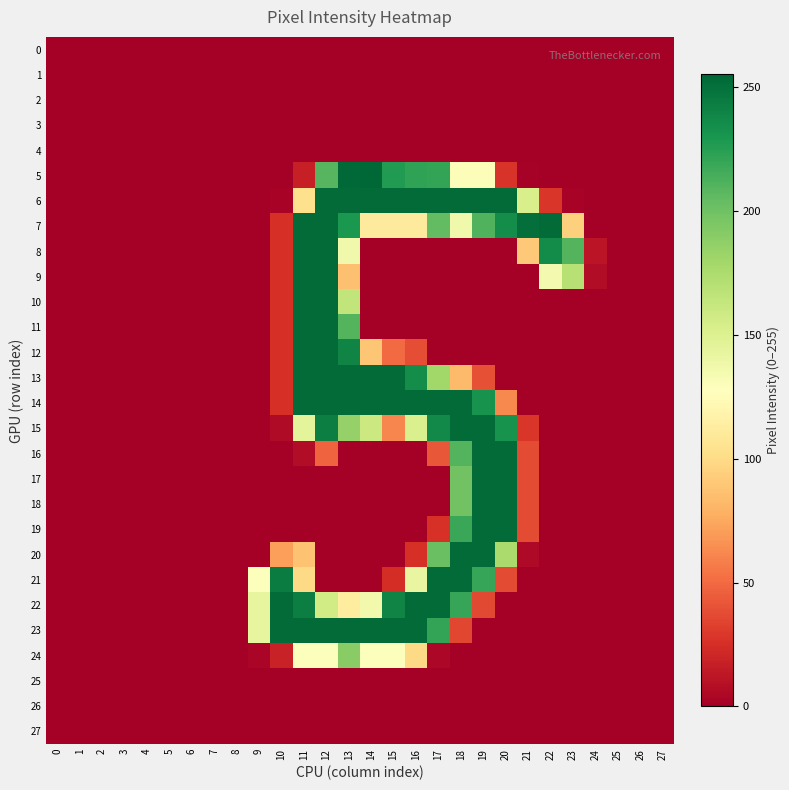

At how many categories does at least one series exceed 81?

15